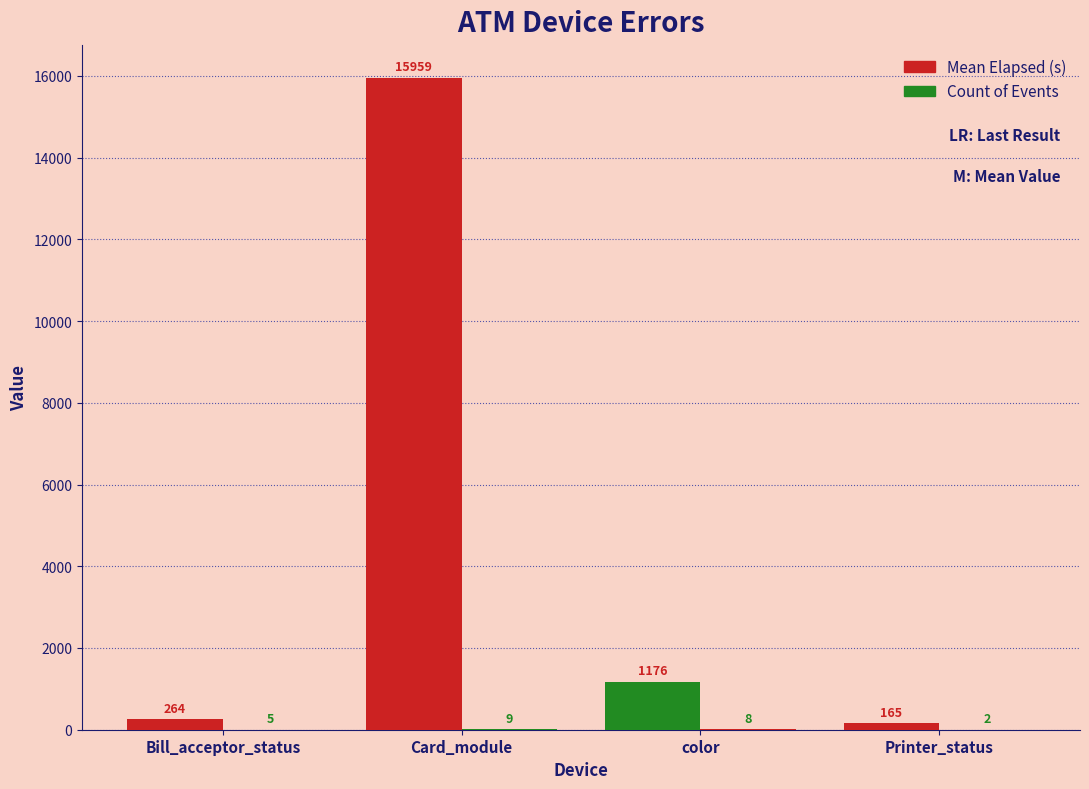

How many series are shown in this chart?

2